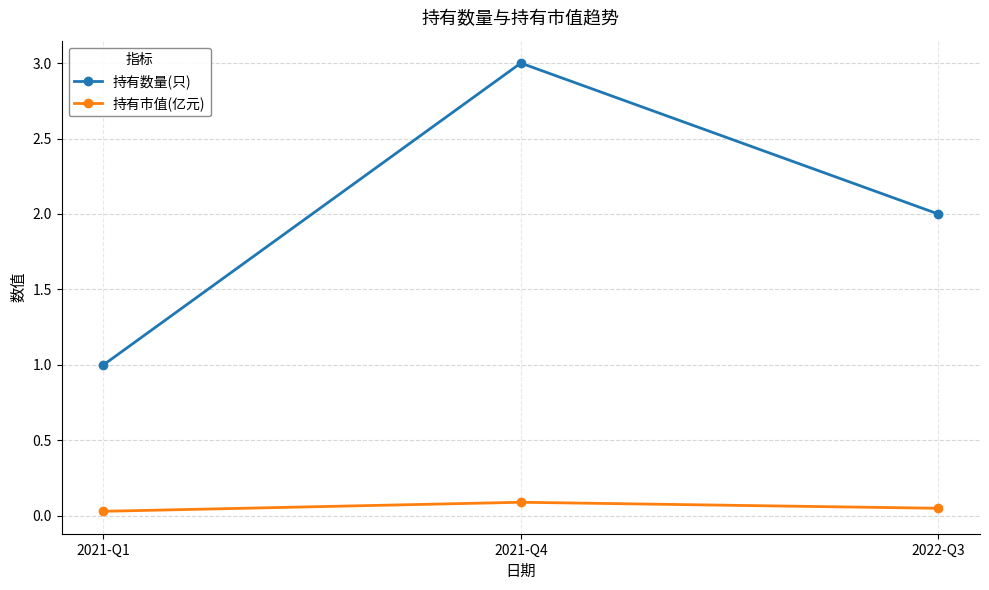

What is the greatest value displayed?

3.0